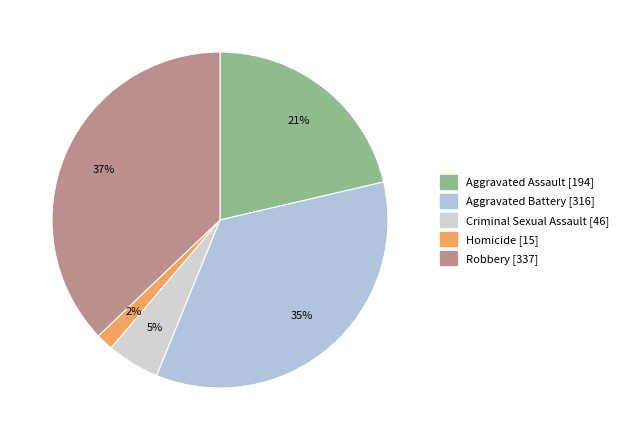

Combined, do Homicide and Robbery account for over 50%?

No